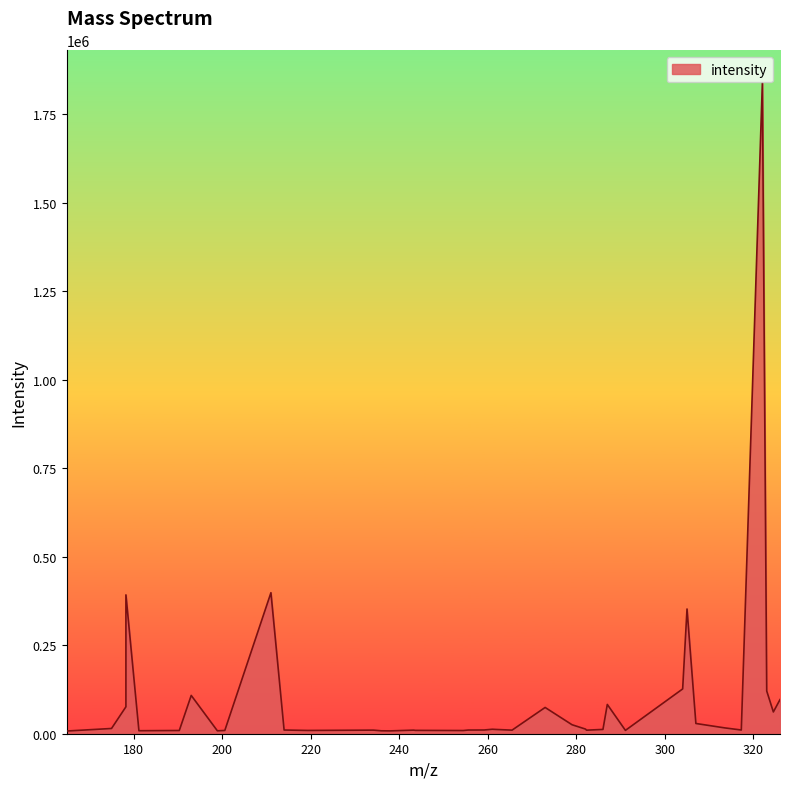

What is the difference between the maximum and minimum values?

1831839.0